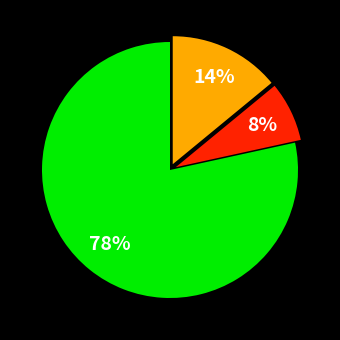

Does any single category account for the majority?

Yes